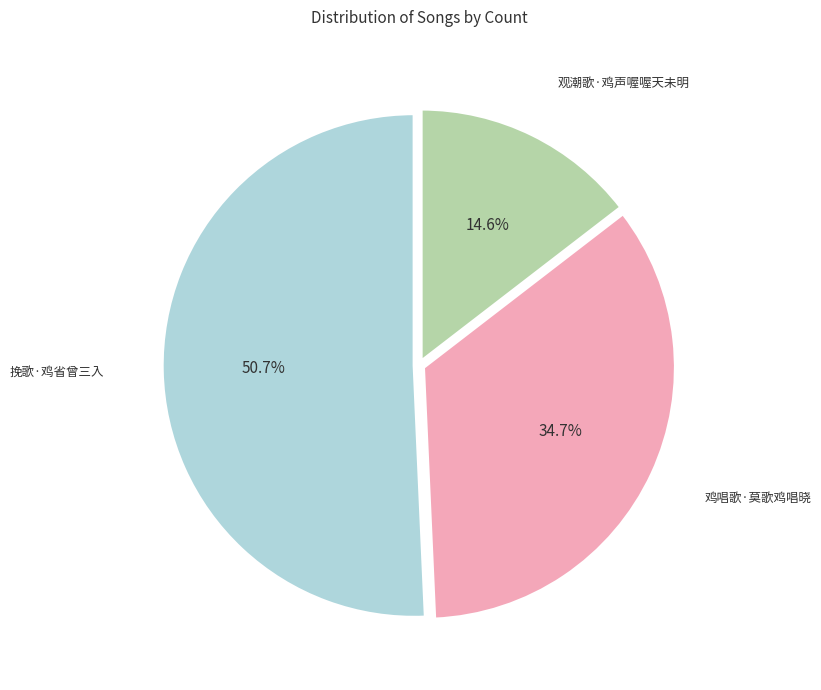

Is there a majority slice in this chart?

Yes